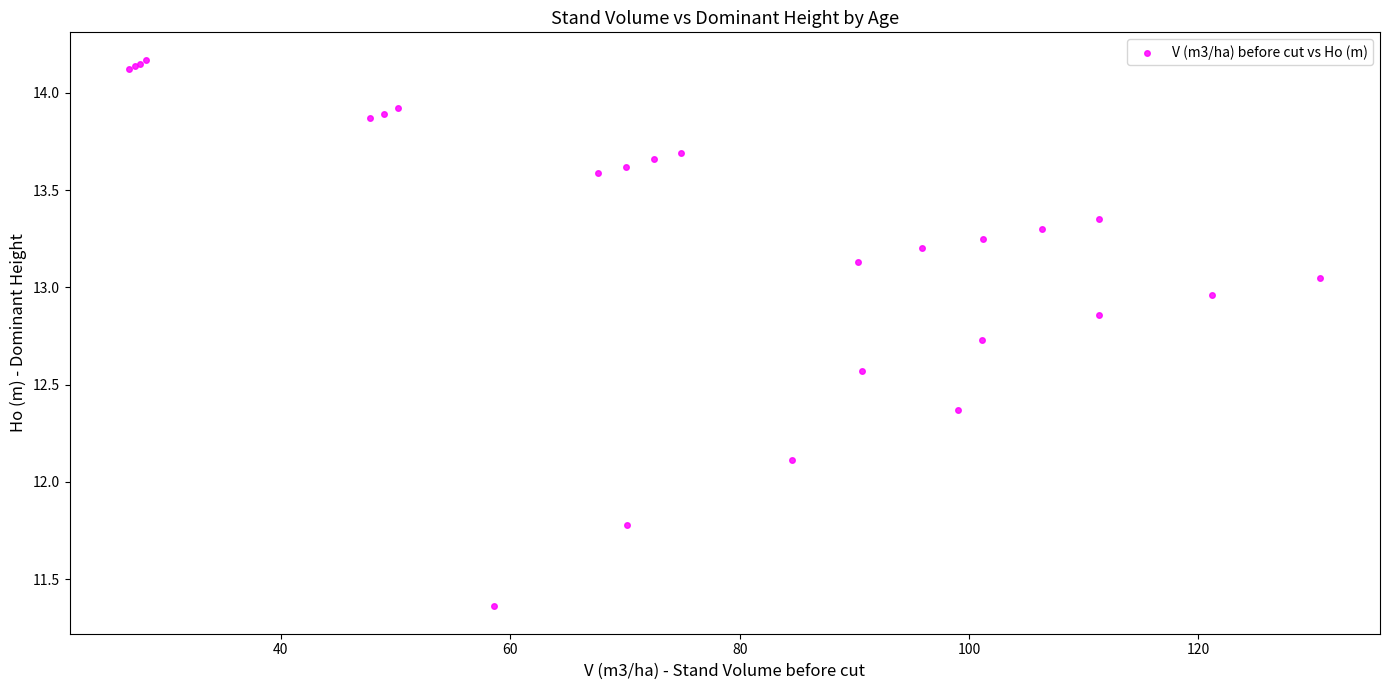

What Y value in the scatter plot is closest to 12?

12.1